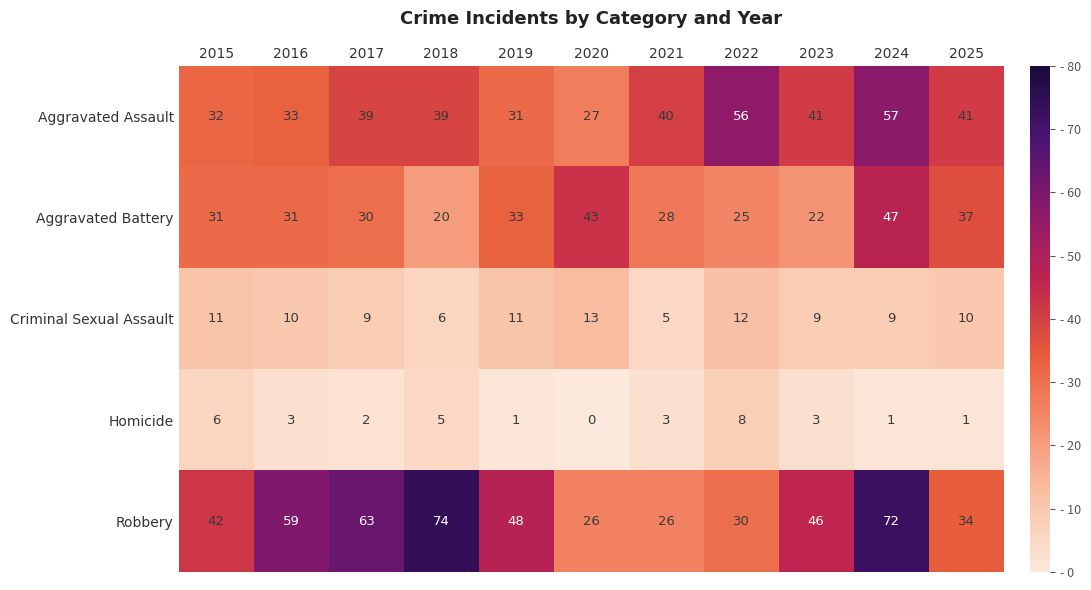

What is the sum of all Criminal Sexual Assault values?

105